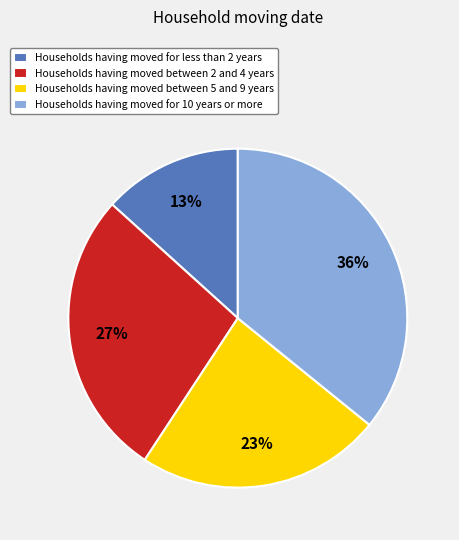

To the nearest percent, what portion does Households having moved for less than 2 years represent?

13%